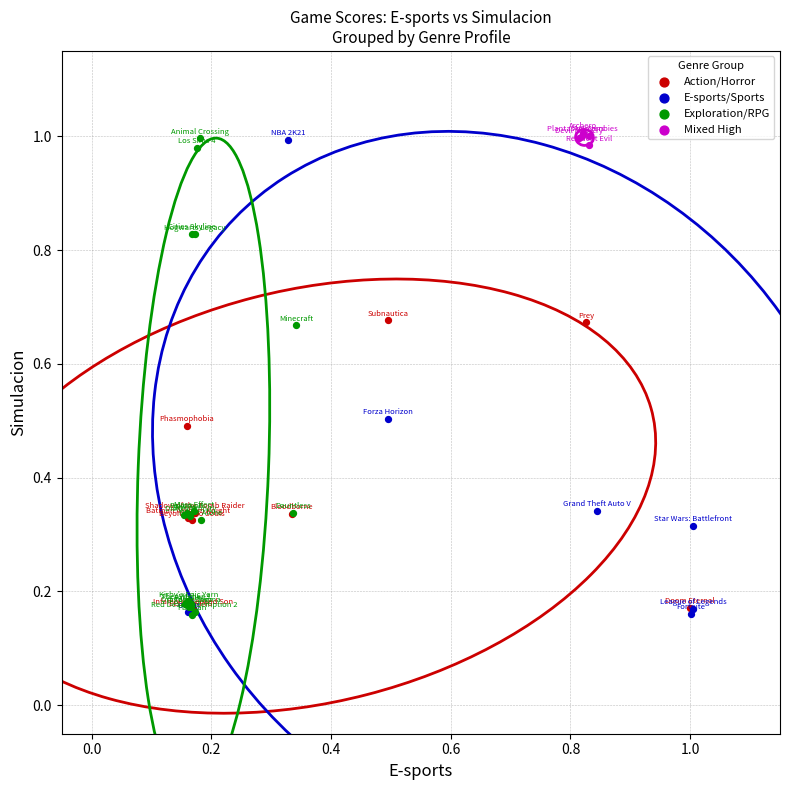

What are all the series names shown in the legend?

Action/Horror, E-sports/Sports, Exploration/RPG, Mixed High